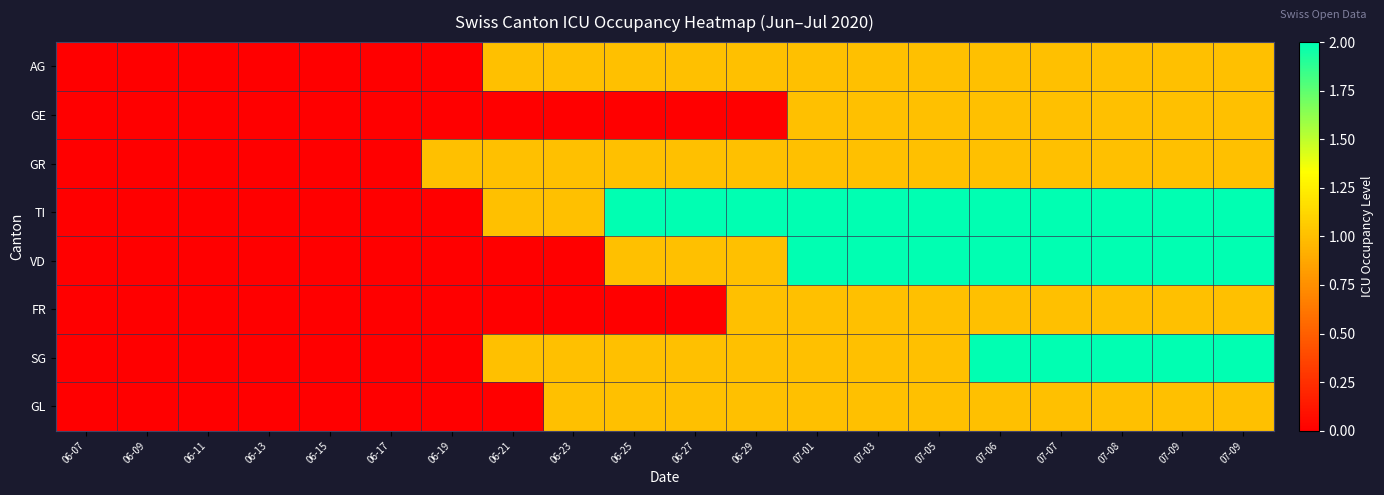

Reading right to left, what are all the values shown in this chart?

AG: 07-09=1	07-09=1	07-08=1	07-07=1	07-06=1	07-05=1	07-03=1	07-01=1	06-29=1	06-27=1	06-25=1	06-23=1	06-21=1	06-19=0	06-17=0	06-15=0	06-13=0	06-11=0	06-09=0	06-07=0
GE: 07-09=1	07-09=1	07-08=1	07-07=1	07-06=1	07-05=1	07-03=1	07-01=1	06-29=0	06-27=0	06-25=0	06-23=0	06-21=0	06-19=0	06-17=0	06-15=0	06-13=0	06-11=0	06-09=0	06-07=0
GR: 07-09=1	07-09=1	07-08=1	07-07=1	07-06=1	07-05=1	07-03=1	07-01=1	06-29=1	06-27=1	06-25=1	06-23=1	06-21=1	06-19=1	06-17=0	06-15=0	06-13=0	06-11=0	06-09=0	06-07=0
TI: 07-09=2	07-09=2	07-08=2	07-07=2	07-06=2	07-05=2	07-03=2	07-01=2	06-29=2	06-27=2	06-25=2	06-23=1	06-21=1	06-19=0	06-17=0	06-15=0	06-13=0	06-11=0	06-09=0	06-07=0
VD: 07-09=2	07-09=2	07-08=2	07-07=2	07-06=2	07-05=2	07-03=2	07-01=2	06-29=1	06-27=1	06-25=1	06-23=0	06-21=0	06-19=0	06-17=0	06-15=0	06-13=0	06-11=0	06-09=0	06-07=0
FR: 07-09=1	07-09=1	07-08=1	07-07=1	07-06=1	07-05=1	07-03=1	07-01=1	06-29=1	06-27=0	06-25=0	06-23=0	06-21=0	06-19=0	06-17=0	06-15=0	06-13=0	06-11=0	06-09=0	06-07=0
SG: 07-09=2	07-09=2	07-08=2	07-07=2	07-06=2	07-05=1	07-03=1	07-01=1	06-29=1	06-27=1	06-25=1	06-23=1	06-21=1	06-19=0	06-17=0	06-15=0	06-13=0	06-11=0	06-09=0	06-07=0
GL: 07-09=1	07-09=1	07-08=1	07-07=1	07-06=1	07-05=1	07-03=1	07-01=1	06-29=1	06-27=1	06-25=1	06-23=1	06-21=0	06-19=0	06-17=0	06-15=0	06-13=0	06-11=0	06-09=0	06-07=0